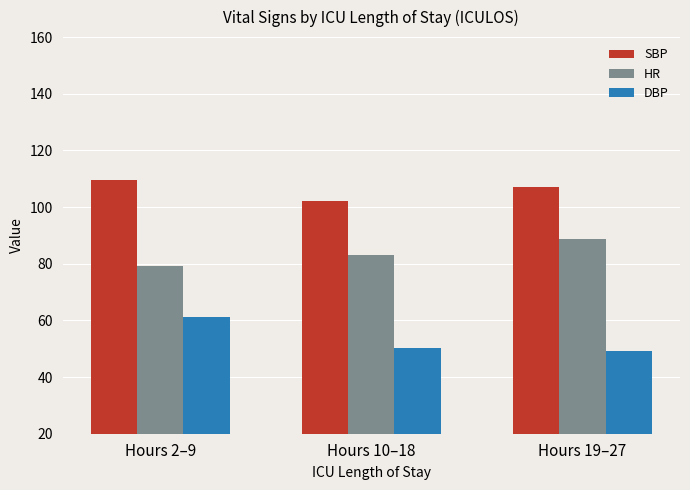

What position from the right is Hours 2–9?

3